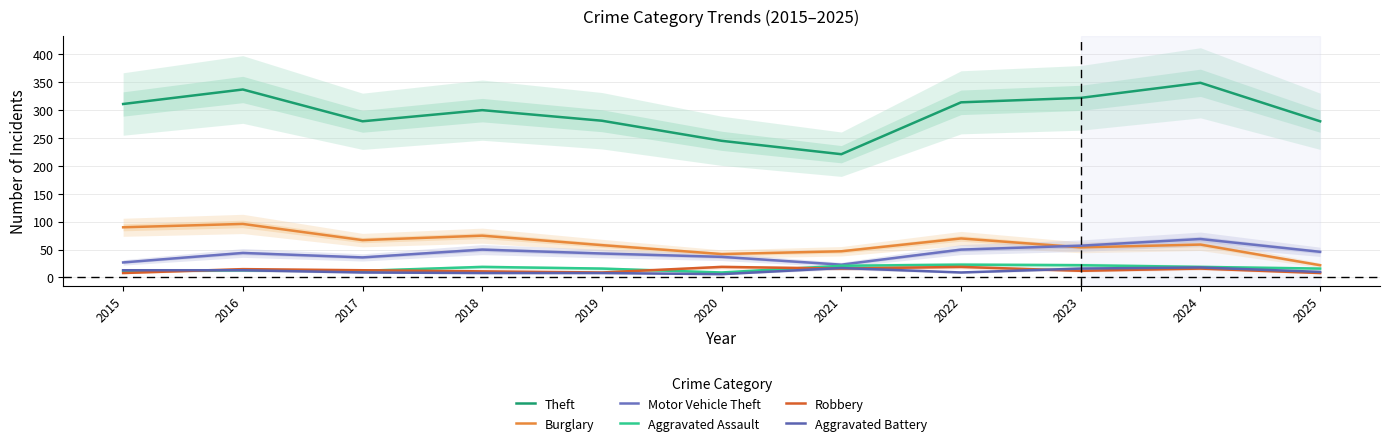

Which has a higher value, 2018 or 2020?

2018